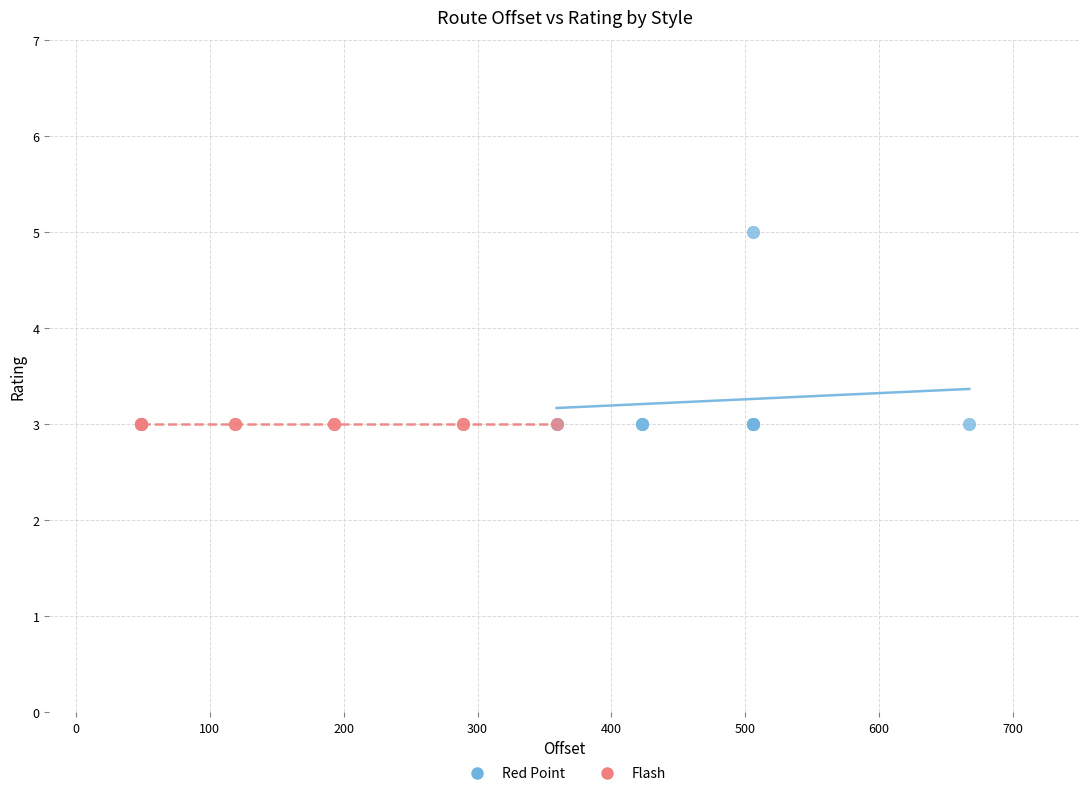

Which series reaches the maximum Y coordinate?

Red Point